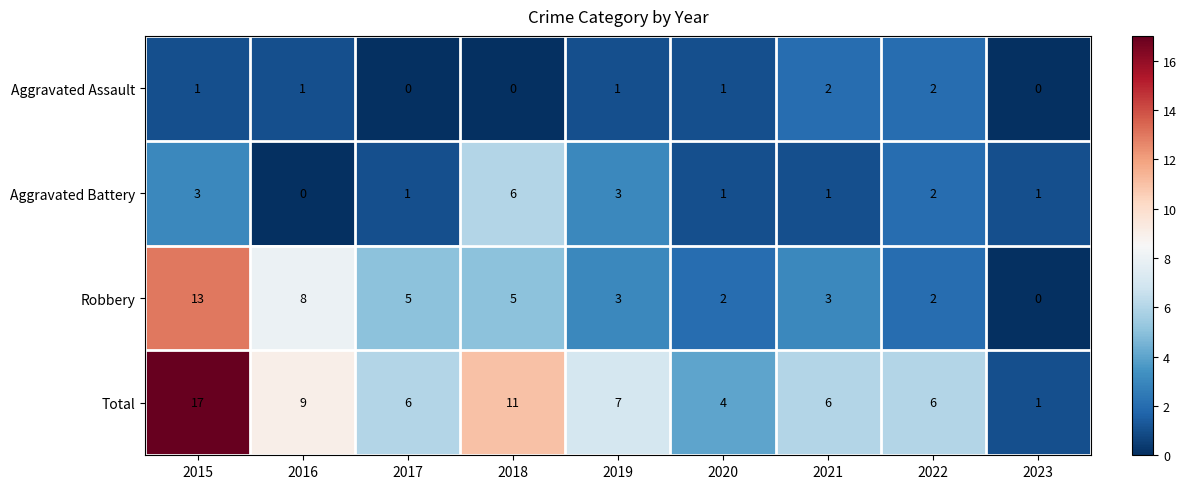

What is the sum of all Total values?

67